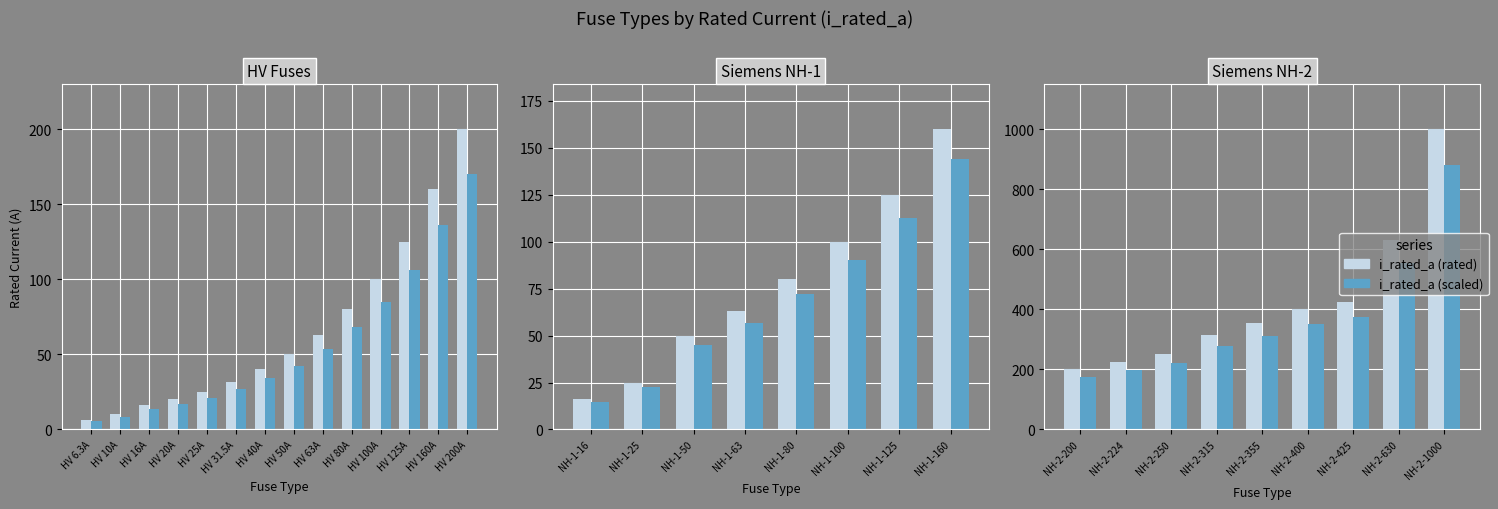

How many series are shown in this chart?

2